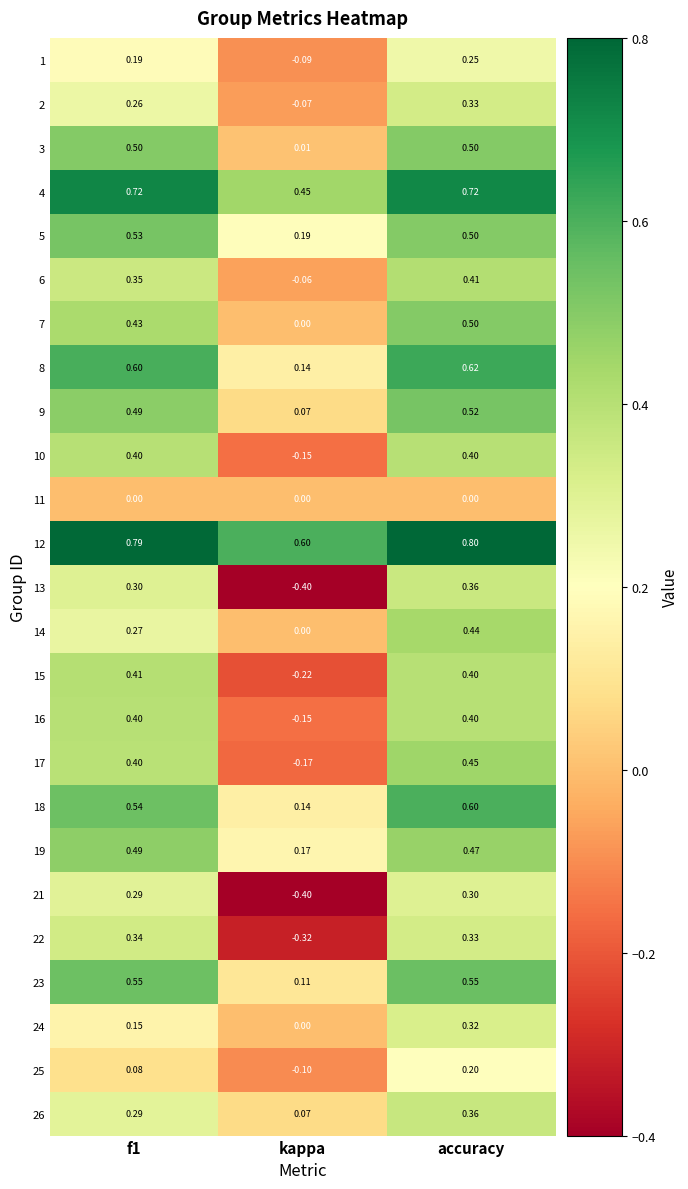

At which category is the sum across all series the highest?

accuracy